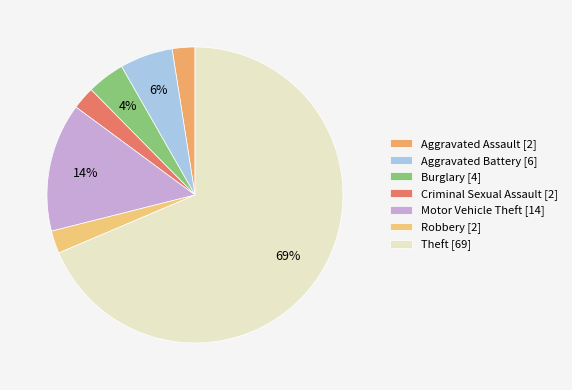

To the nearest percent, what percentage of the pie is Theft?

69%